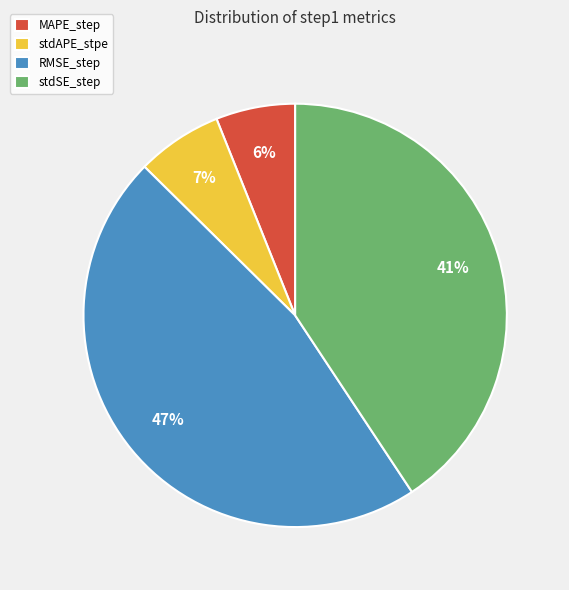

Is the sum of RMSE_step and stdSE_step greater than half?

Yes